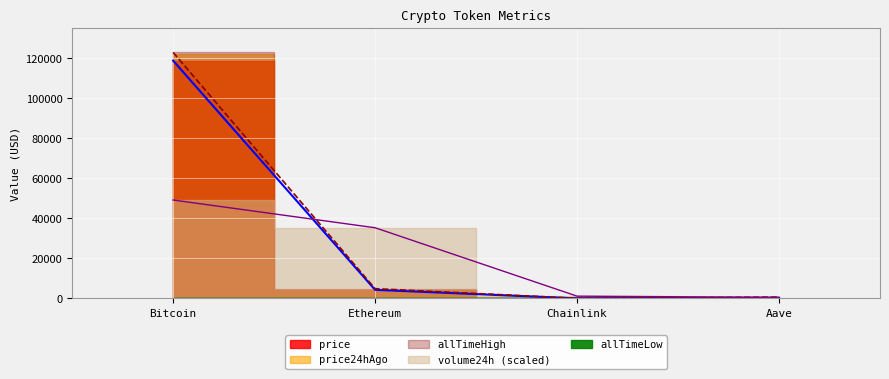

Between Chainlink and Bitcoin, which is larger?

Bitcoin